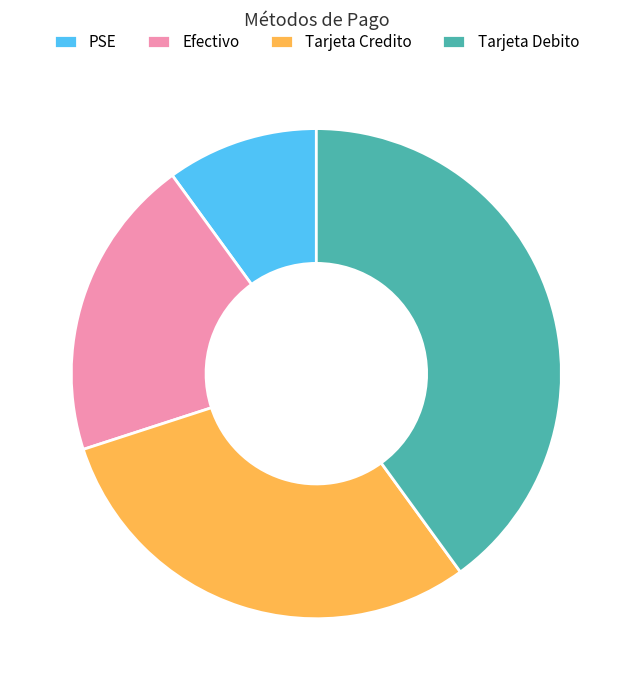

Which has a higher value, Tarjeta Credito or PSE?

Tarjeta Credito